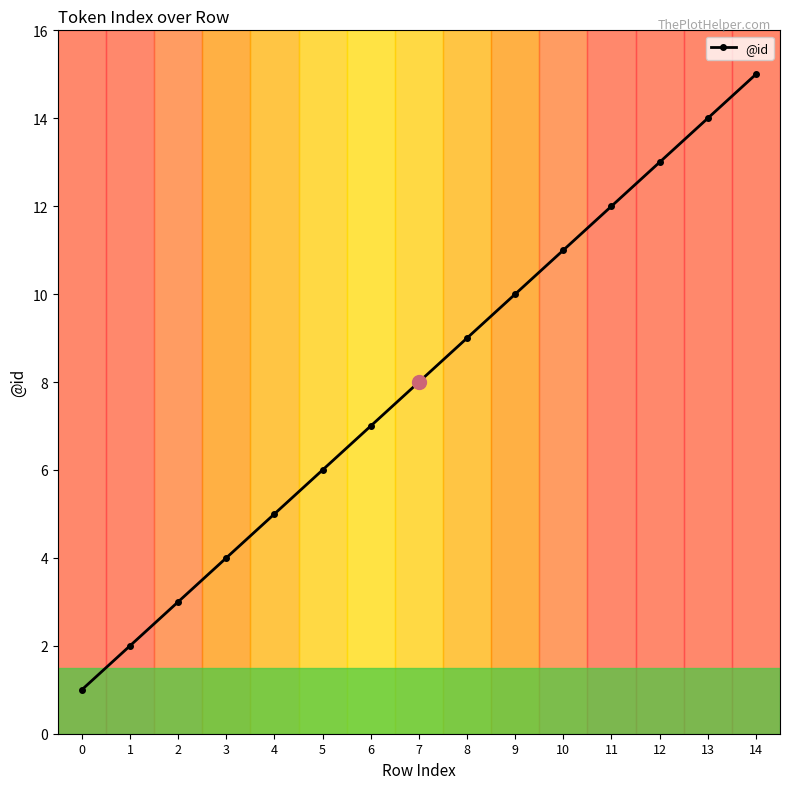

True or false: there are more than 2 points higher than both neighbors.

False